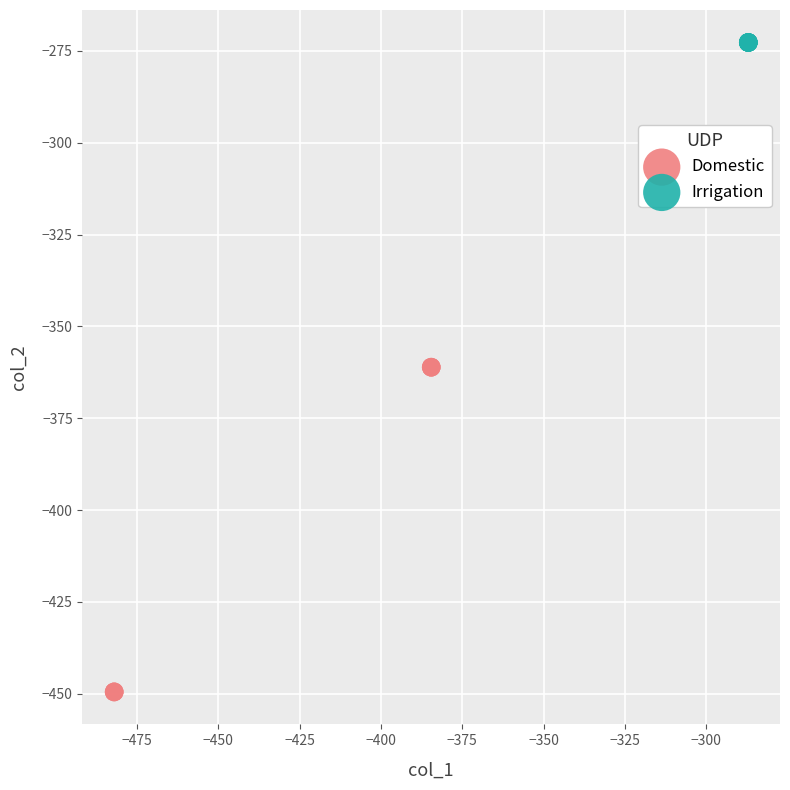

Which series contains the lowest Y value?

Domestic